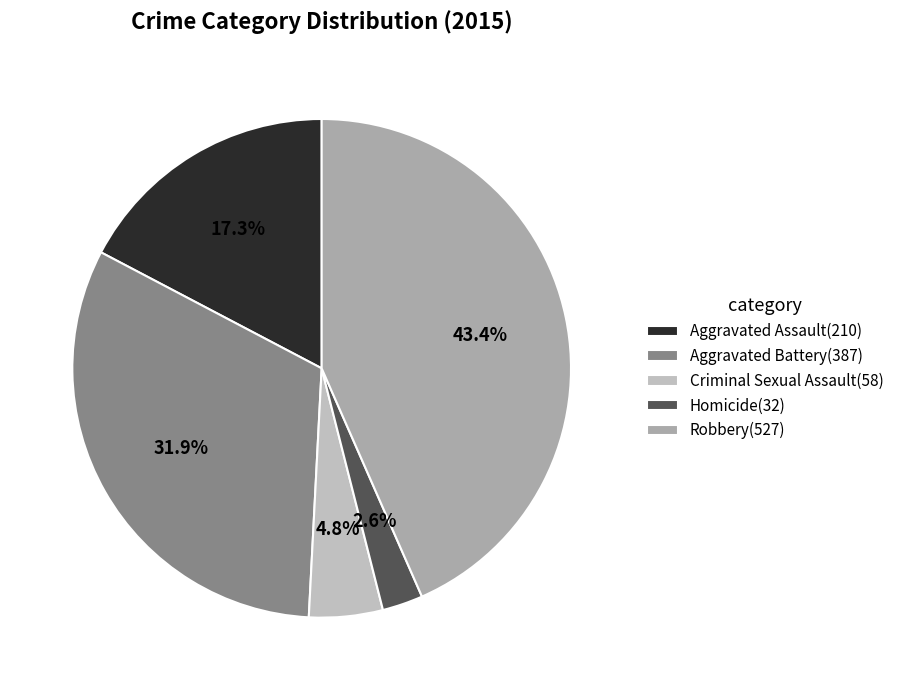

True or false: Robbery accounts for 43% of the total.

True